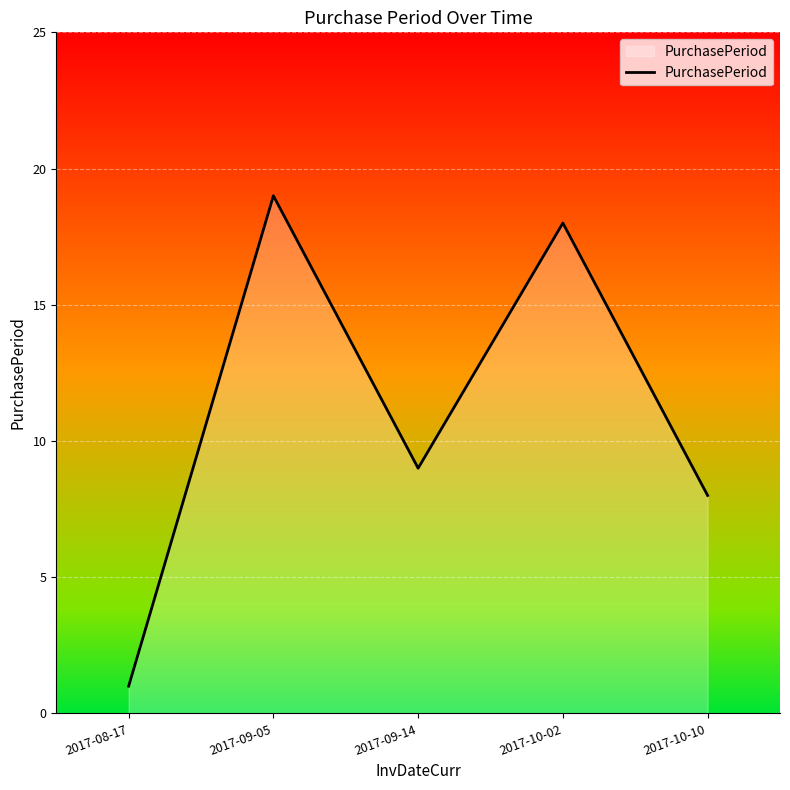

What position from the left is 2017-09-14?

3